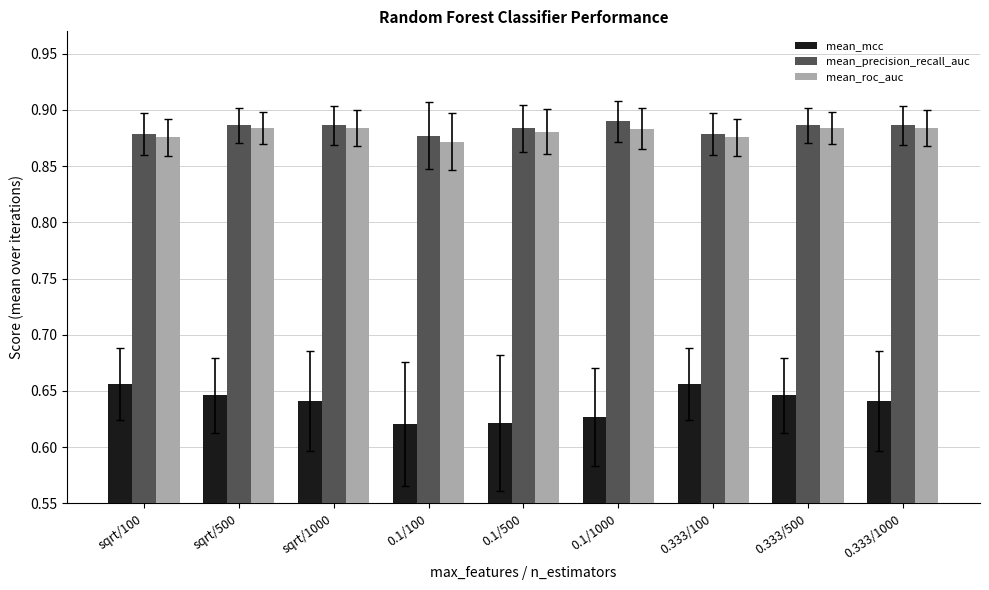

The mean_roc_auc series shows 0.2 at 0.1/1000. True or false?

False